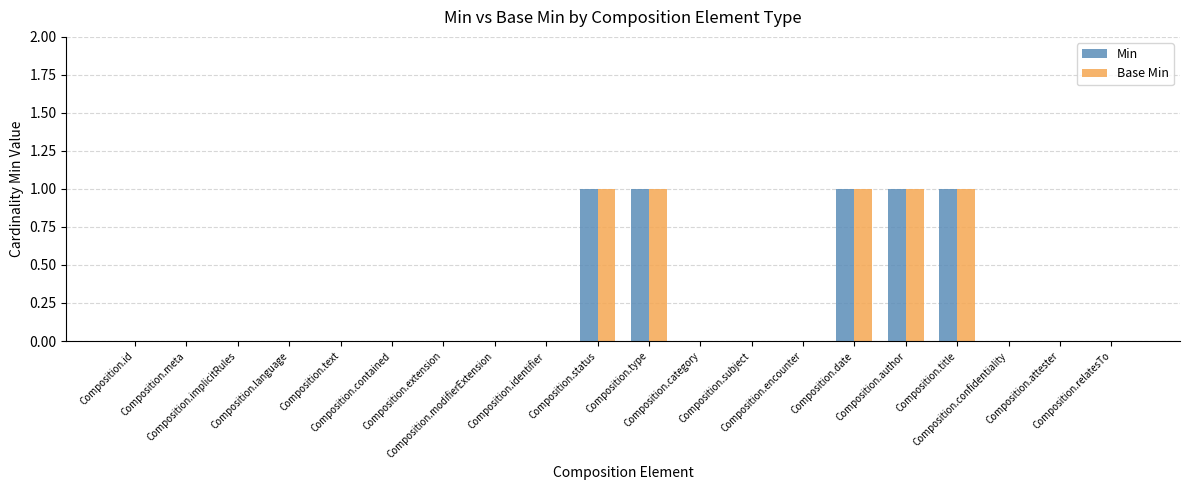

The value of Base Min at Composition.subject is 0. True or false?

False